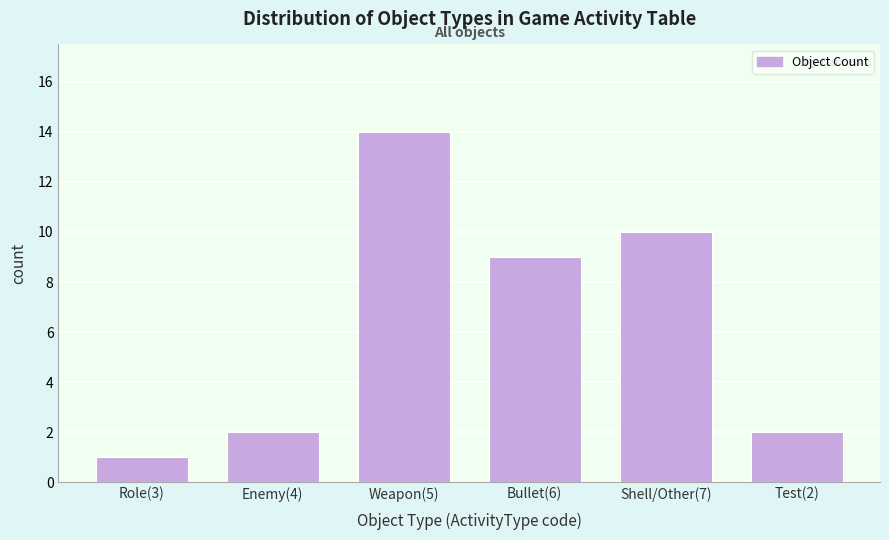

Reading left to right, what are all the values shown in this chart?

Role(3)=1	Enemy(4)=2	Weapon(5)=14	Bullet(6)=9	Shell/Other(7)=10	Test(2)=2